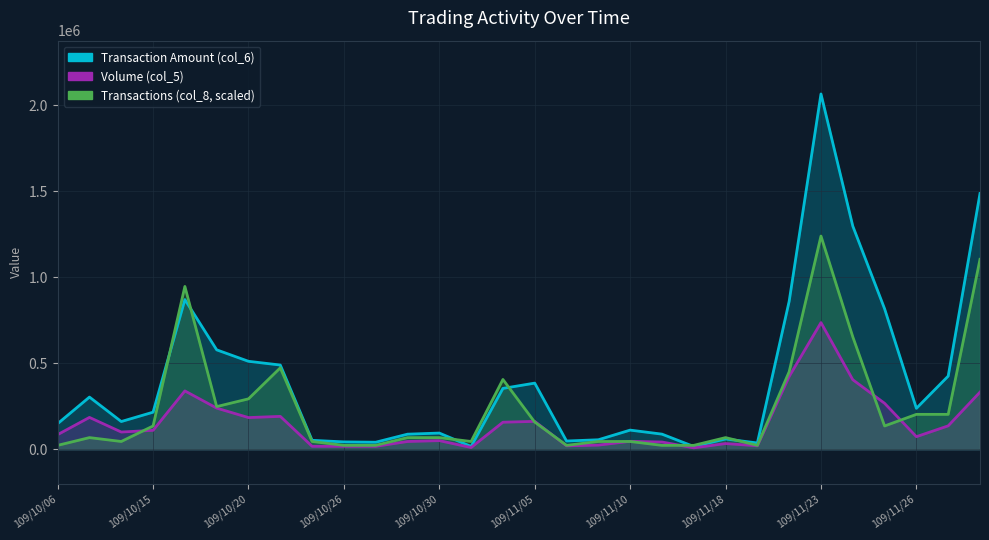

After their last crossing, which series has the higher values: Volume (col_5) or Transactions (col_8)?

Transactions (col_8)